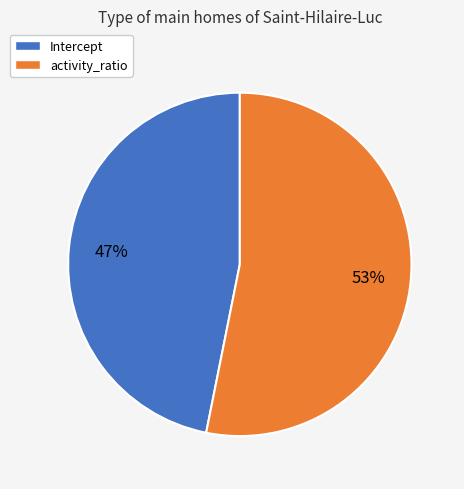

True or false: Intercept accounts for 47% of the total.

True